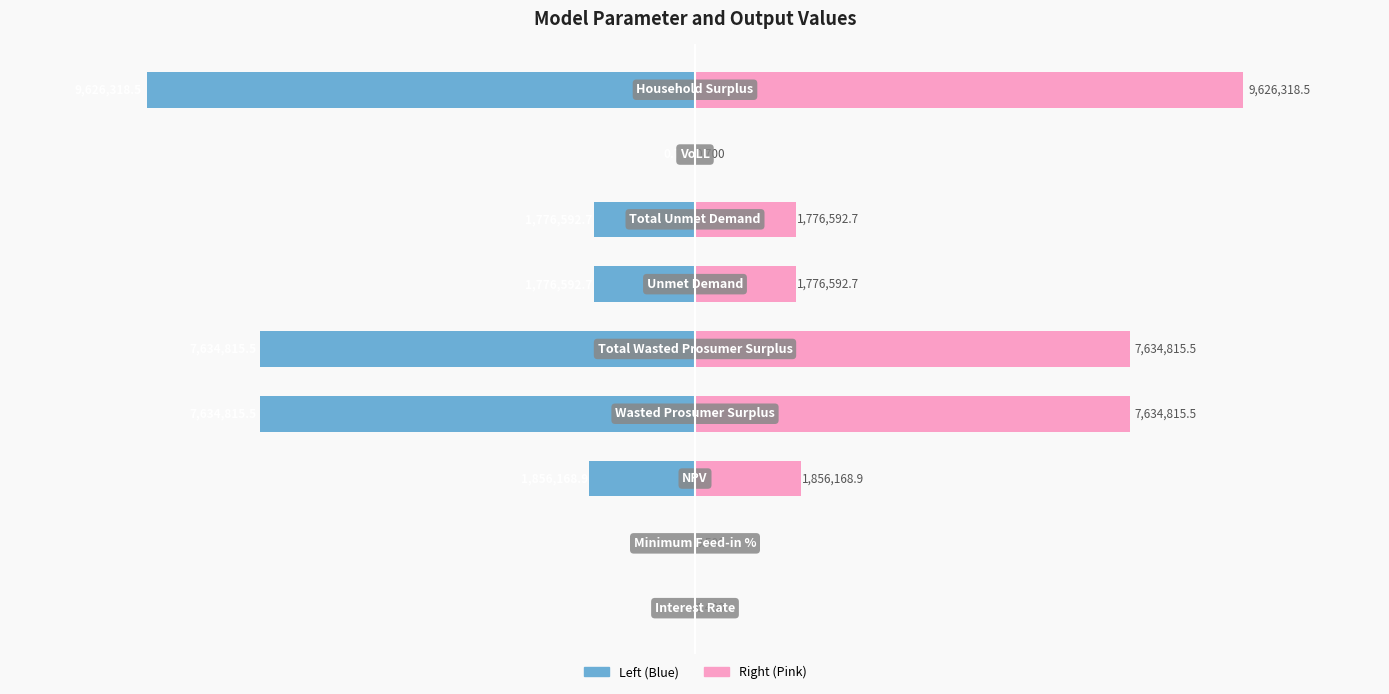

How many values in the Value (Left) series exceed -1776592?

3